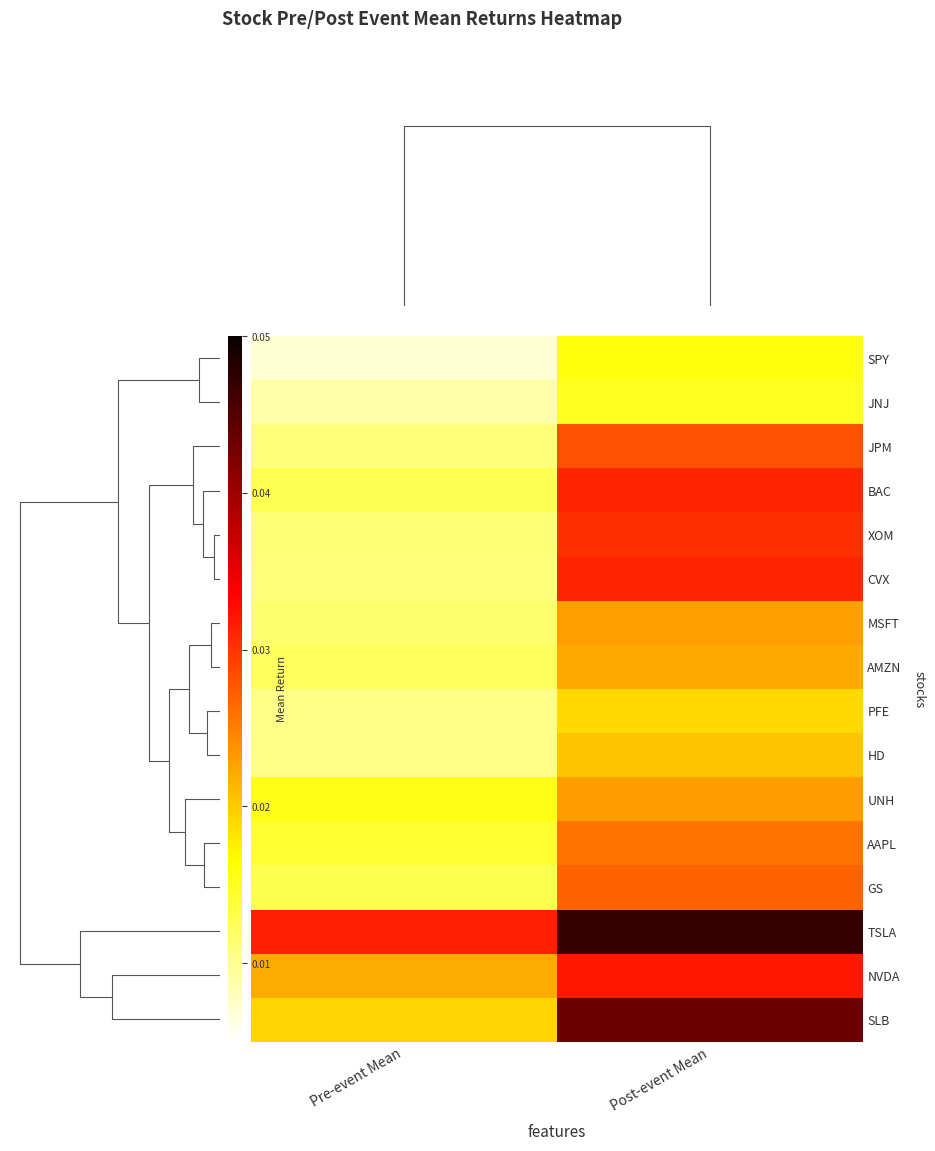

Rank the series by their maximum value, from highest to lowest.

TSLA, SLB, NVDA, BAC, CVX, XOM, JPM, GS, AAPL, UNH, MSFT, AMZN, HD, PFE, SPY, JNJ